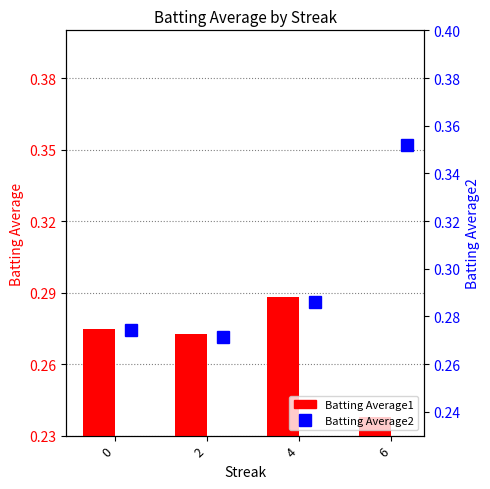

Is the value of Batting Average2 at 2 greater than the value of Batting Average1 at 6?

Yes